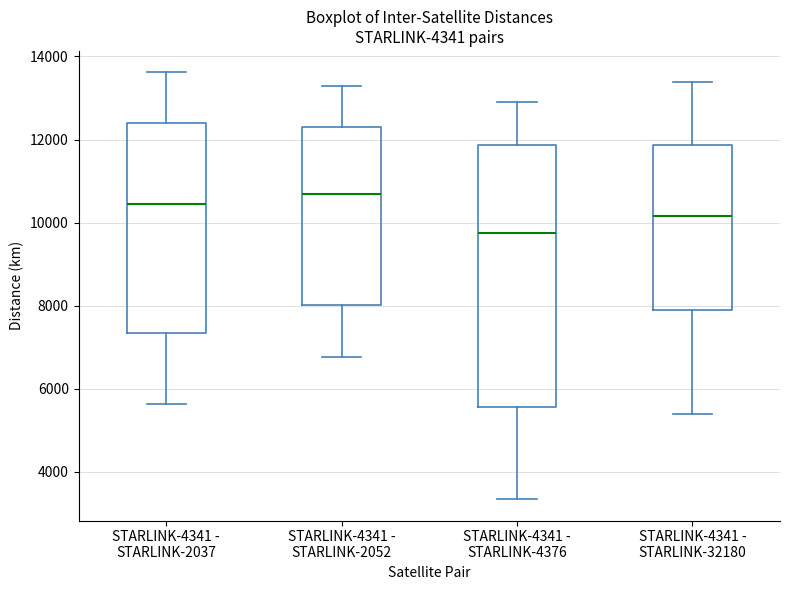

Reading left to right, transcribe this box plot: for each box, give where its median line is, the range the box spans, and where its two whiskers end, as read against the y-axis. The values are not printed on the chart, so give them approximately, as read against the axis.

STARLINK-4341 - STARLINK-2037: median 10400, box 7400 to 12400, whiskers 5600 to 13600
STARLINK-4341 - STARLINK-2052: median 10800, box 8000 to 12200, whiskers 6800 to 13200
STARLINK-4341 - STARLINK-4376: median 9800, box 5600 to 11800, whiskers 3400 to 12800
STARLINK-4341 - STARLINK-32180: median 10200, box 8000 to 11800, whiskers 5400 to 13400